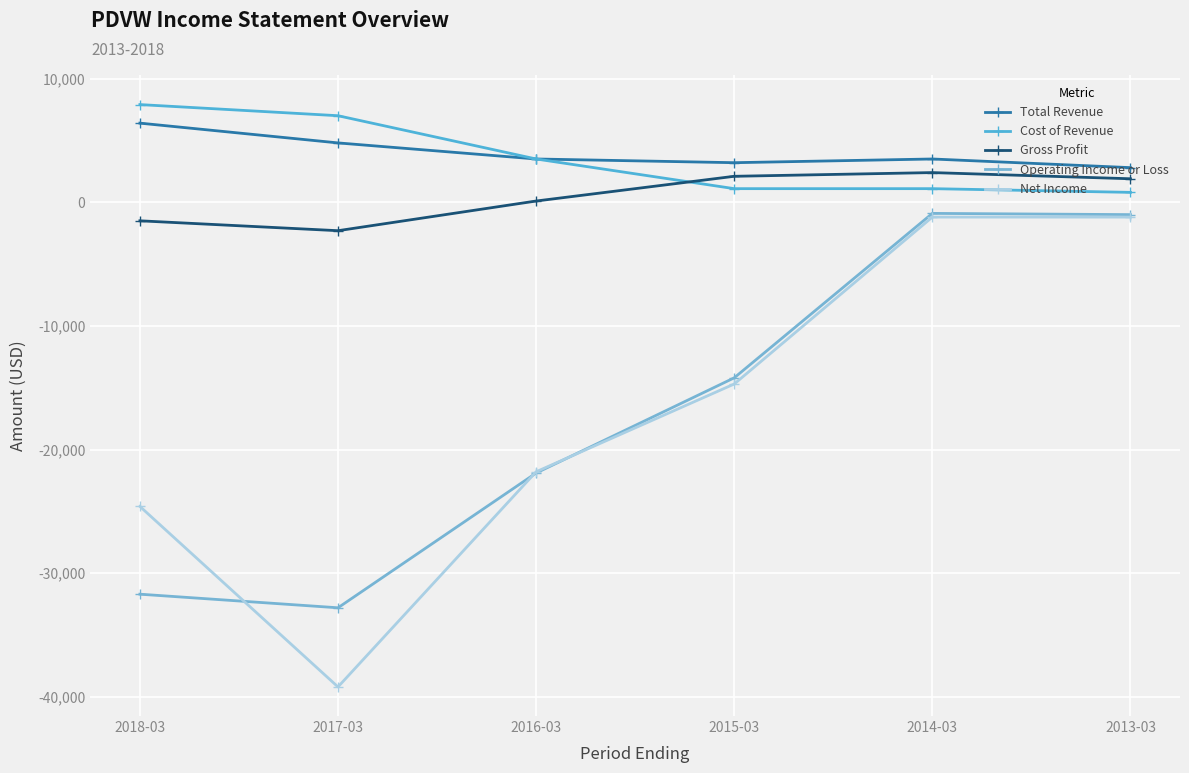

Where does the Total Revenue series first go above 3500?

2018-03